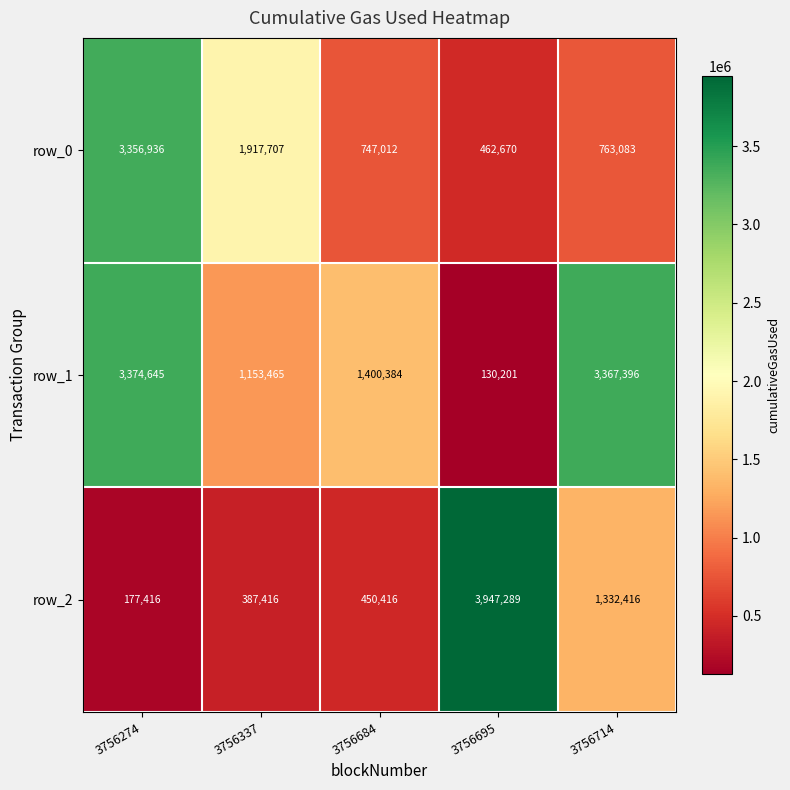

Is the value of row_1 at 3756337 greater than the value of row_0 at 3756337?

No